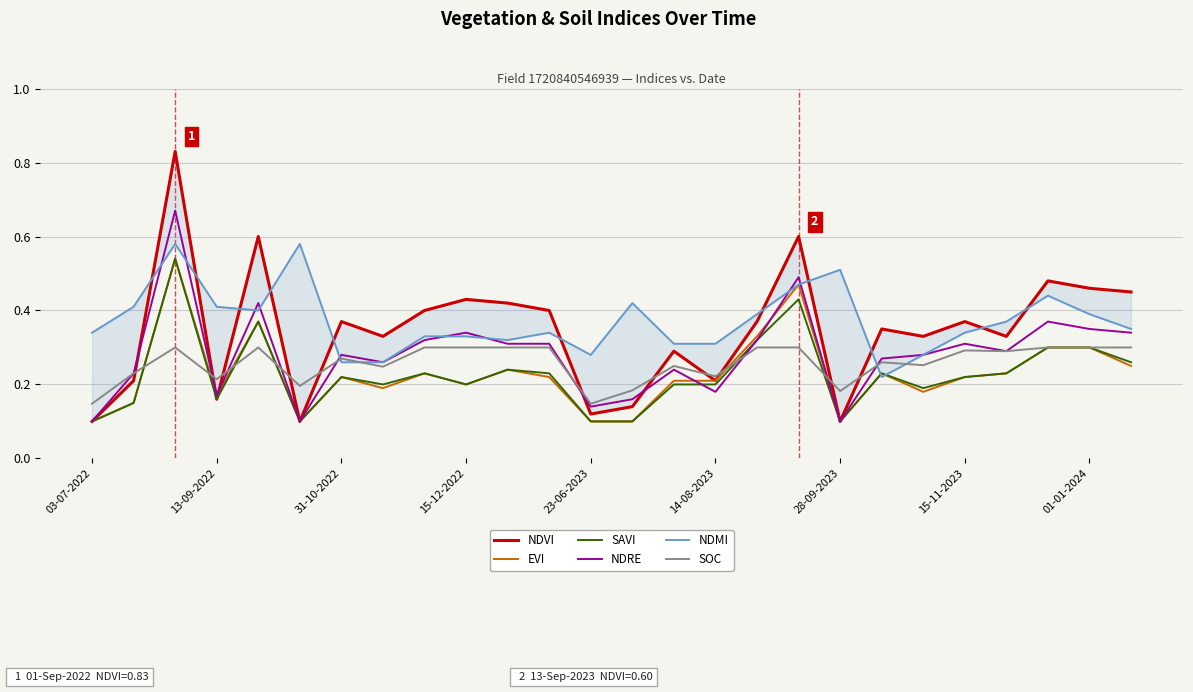

Is it true that SAVI equals 0.1 at 23-06-2023?

True